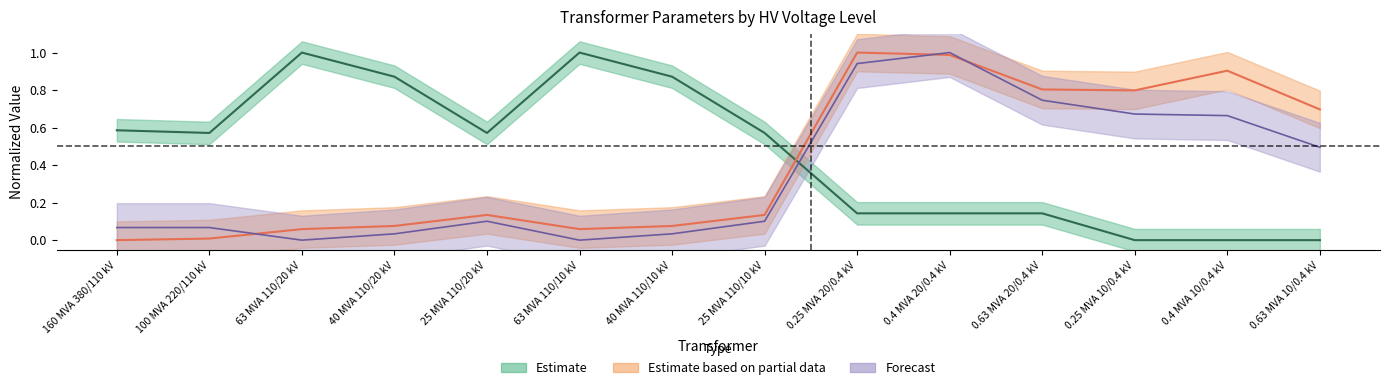

Between 160 MVA 380/110 kV and 40 MVA 110/20 kV, which is larger?

40 MVA 110/20 kV